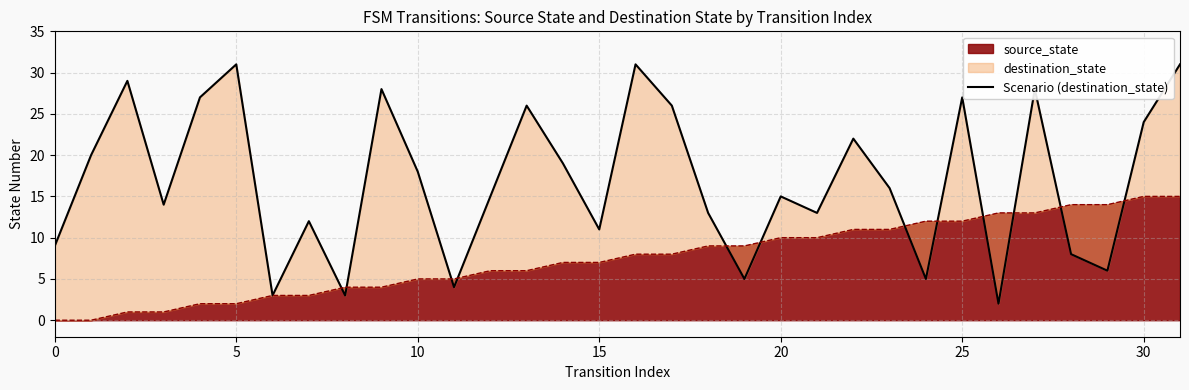

The value at 17 is 15. True or false?

False